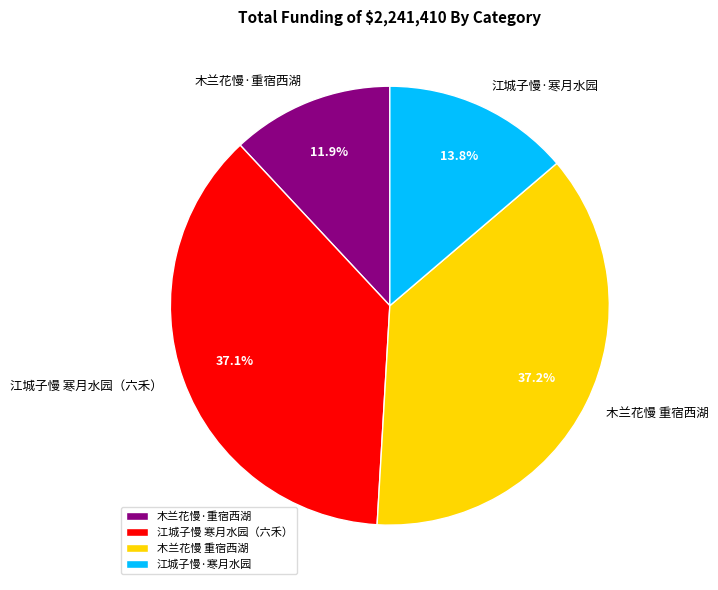

Do 江城子慢·寒月水园 and 木兰花慢·重宿西湖 together represent more than half of the pie?

No